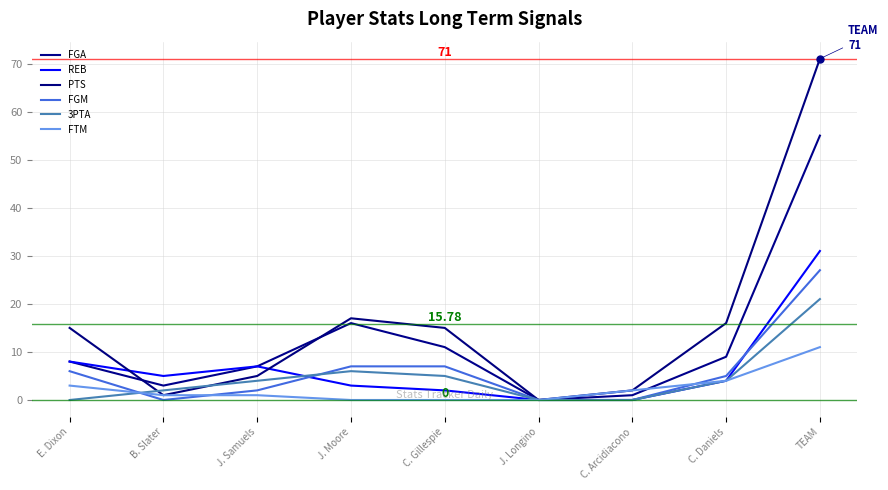

At which category is the sum across all series the highest?

TEAM